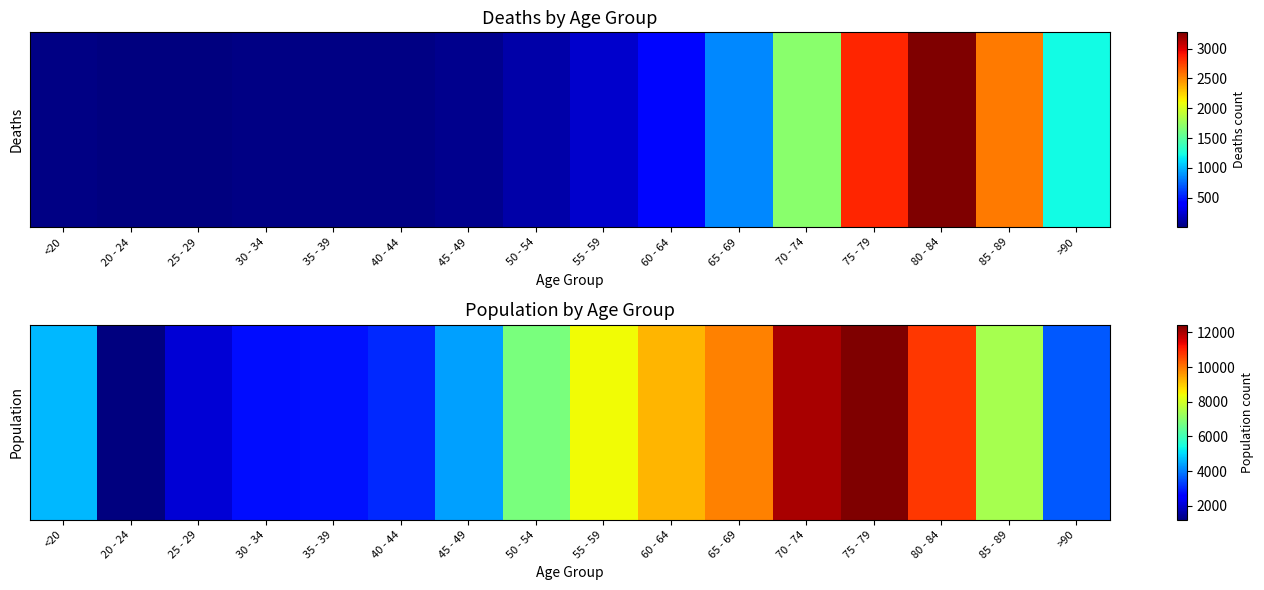

Reading right to left, what are all the values shown in this chart?

3604	7417	10764	12434	12018	9883	9236	8400	6803	4396	3078	2814	2765	2038	1191	4641